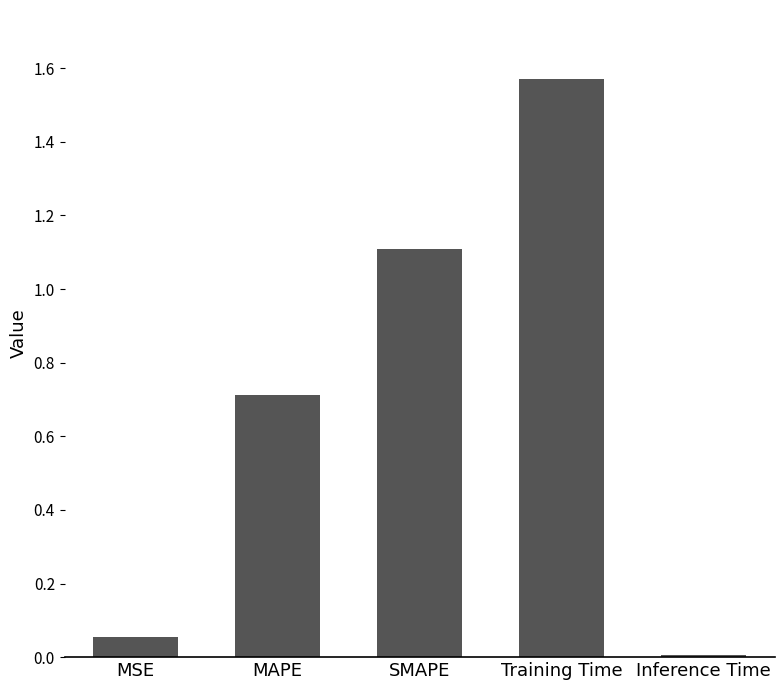

What is the sum of all values?

3.5